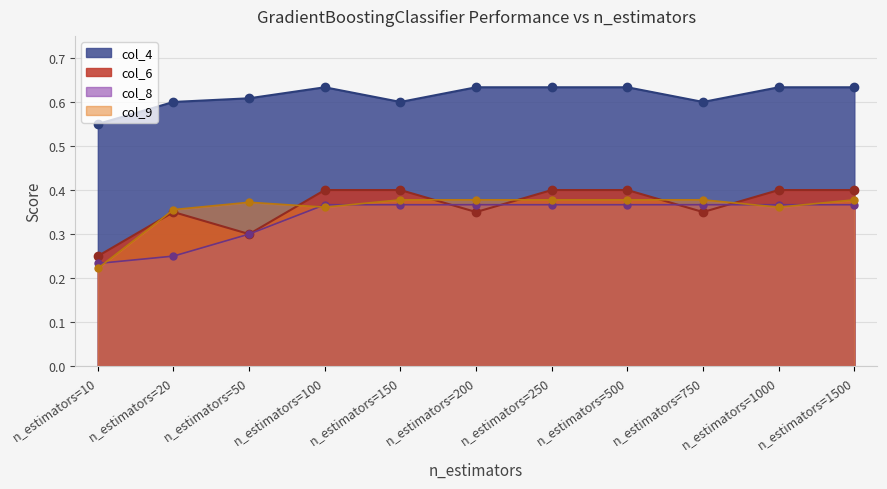

Which series changed the most between n_estimators=1000 and n_estimators=1500?

col_9